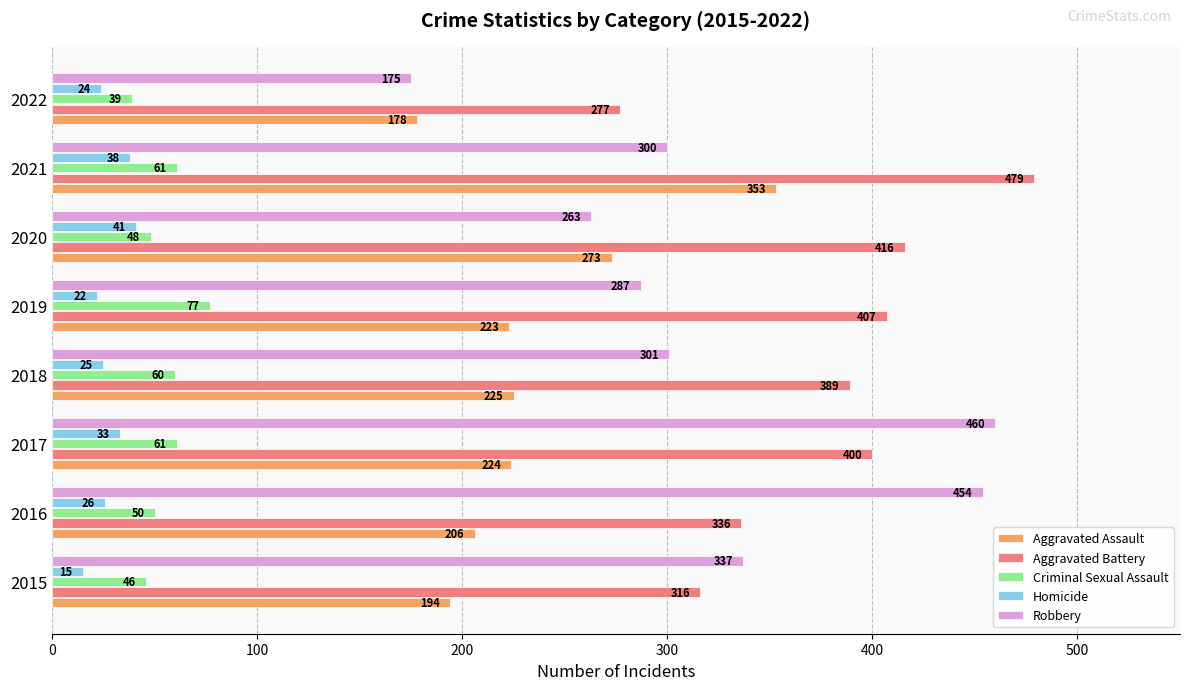

At which label is Homicide closest to 28?

2016